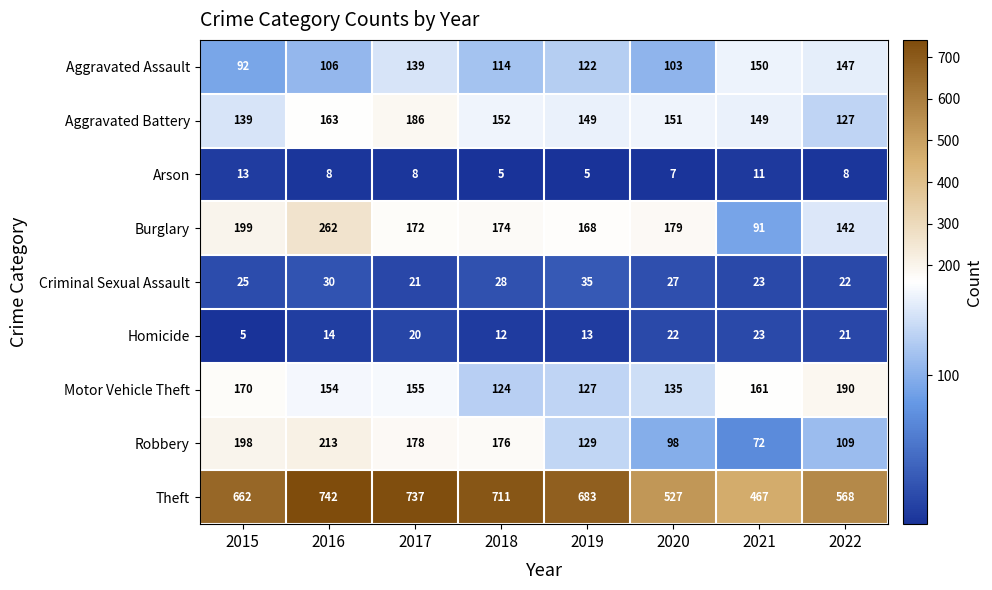

What is the difference between the maximum and minimum values in the Motor Vehicle Theft series?

66